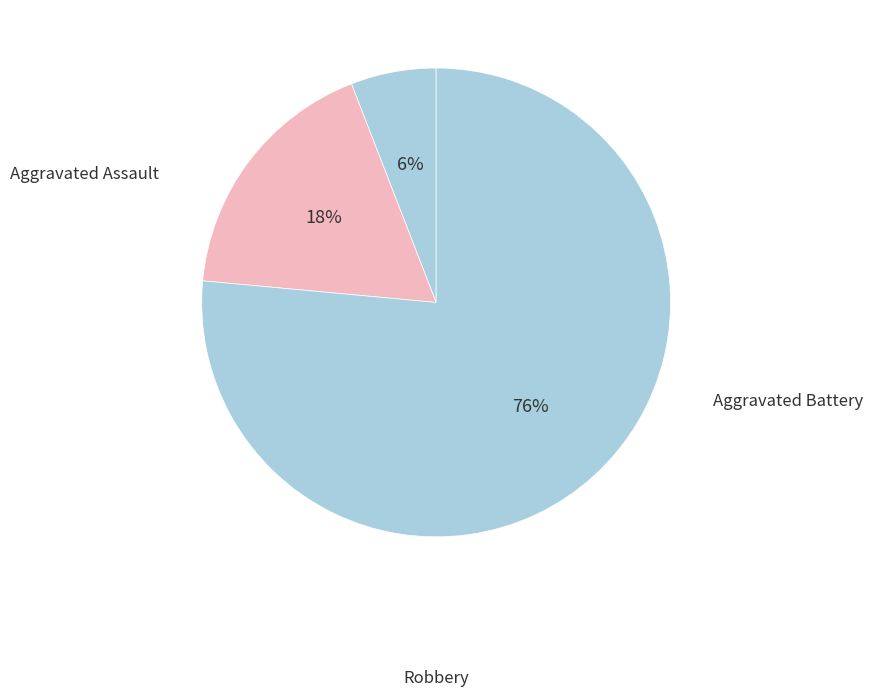

True or false: Aggravated Assault accounts for 16% of the total.

False